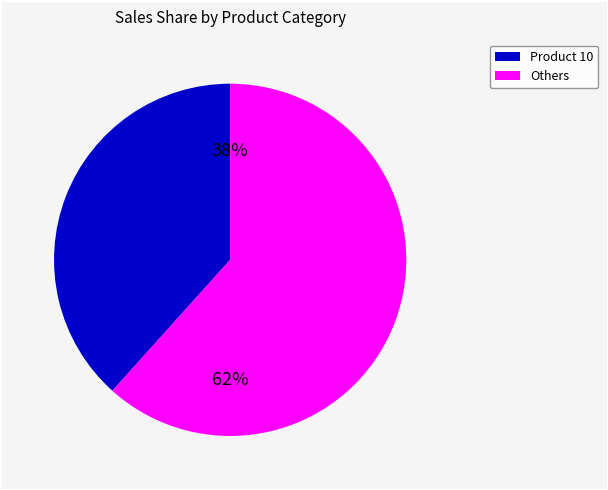

Is there a majority slice in this chart?

Yes